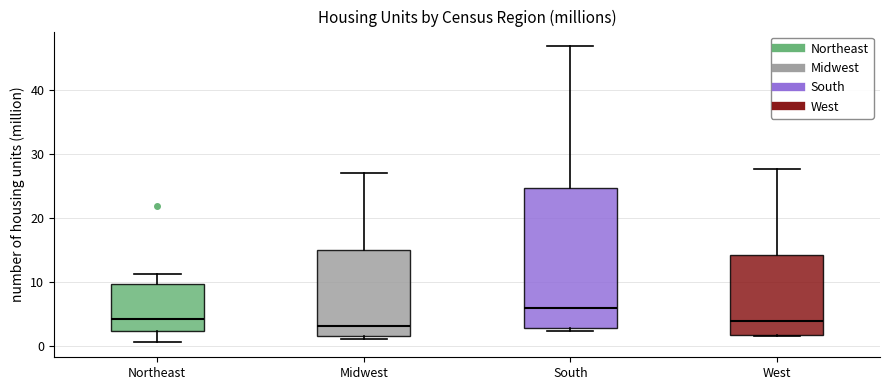

Comparing the boxes themselves (not the whiskers), which one is the tallest?

South